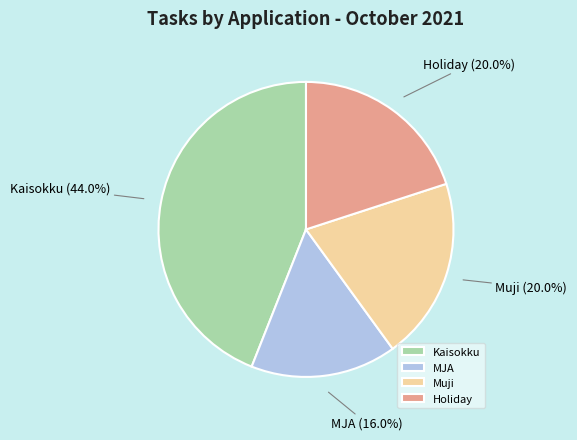

Which has a higher value, Kaisokku or MJA?

Kaisokku